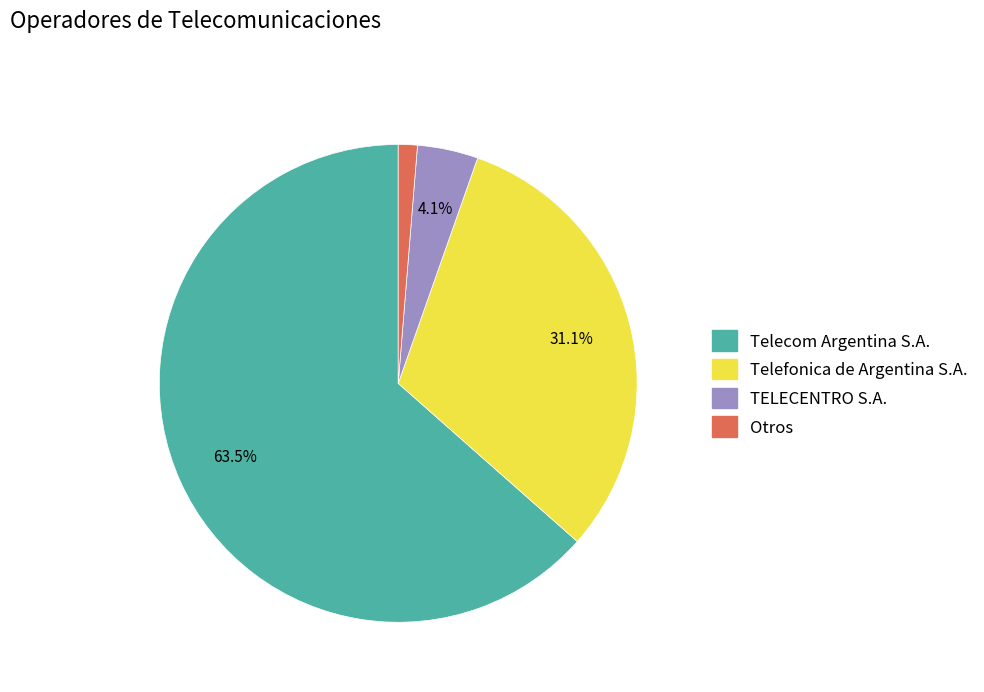

Rank the categories by value from highest to lowest.

Telecom Argentina S.A., Telefonica de Argentina S.A., TELECENTRO S.A., Otros